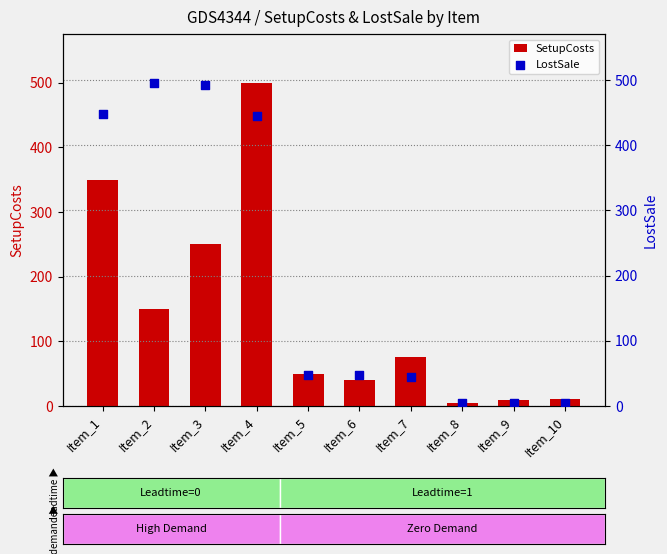

Which series contains the highest Y value?

SetupCosts